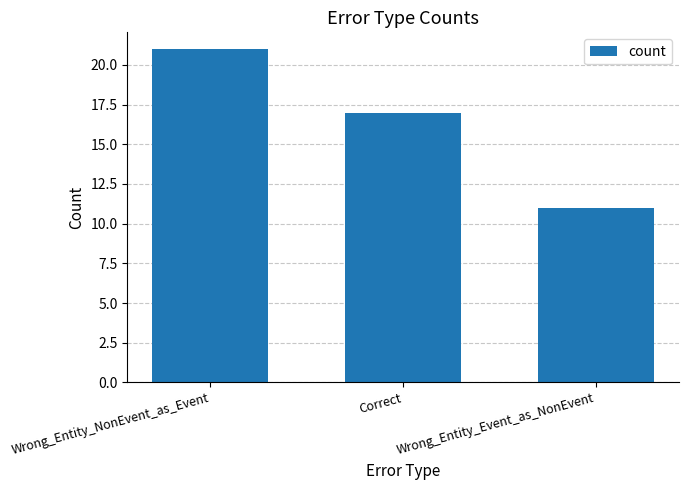

Count the values in the range 11 to 21.

3